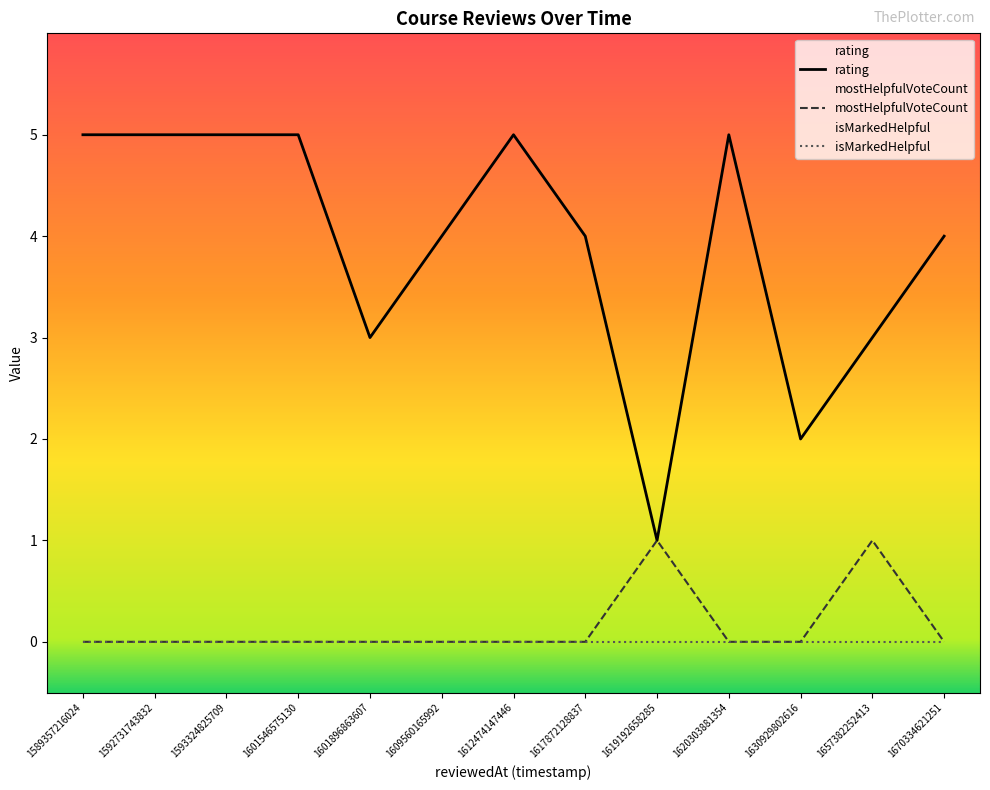

True or false: isMarkedHelpful and rating cross at least once.

False